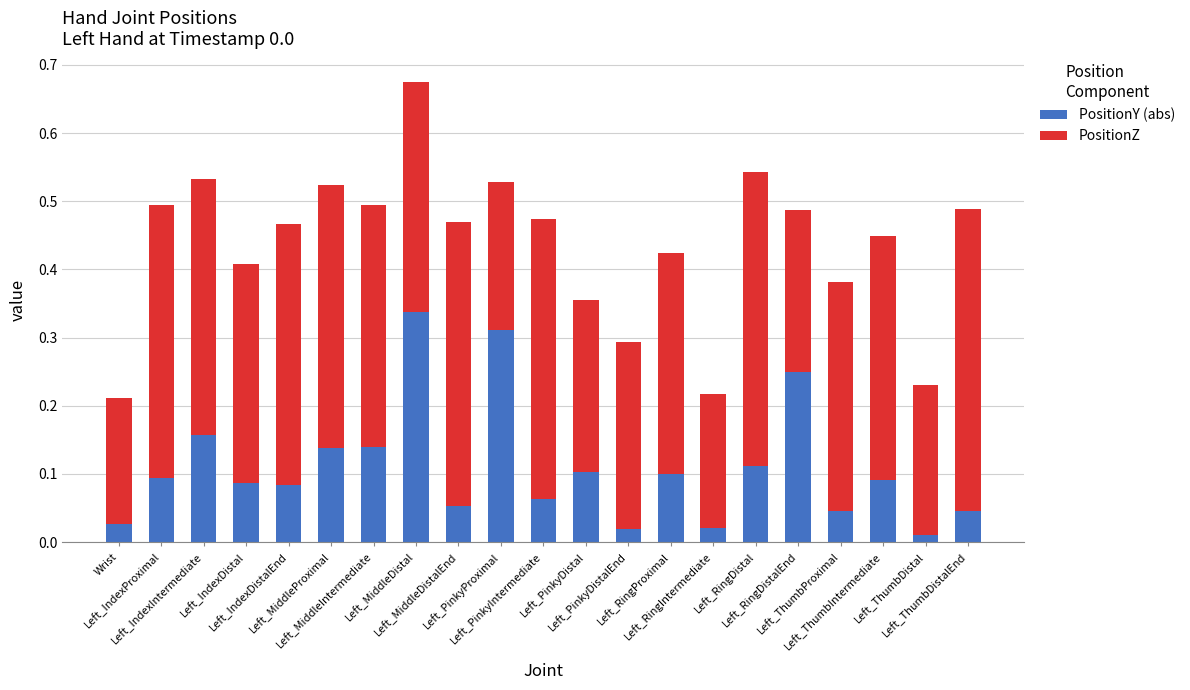

What is the sum of all PositionY (abs) values?

2.3